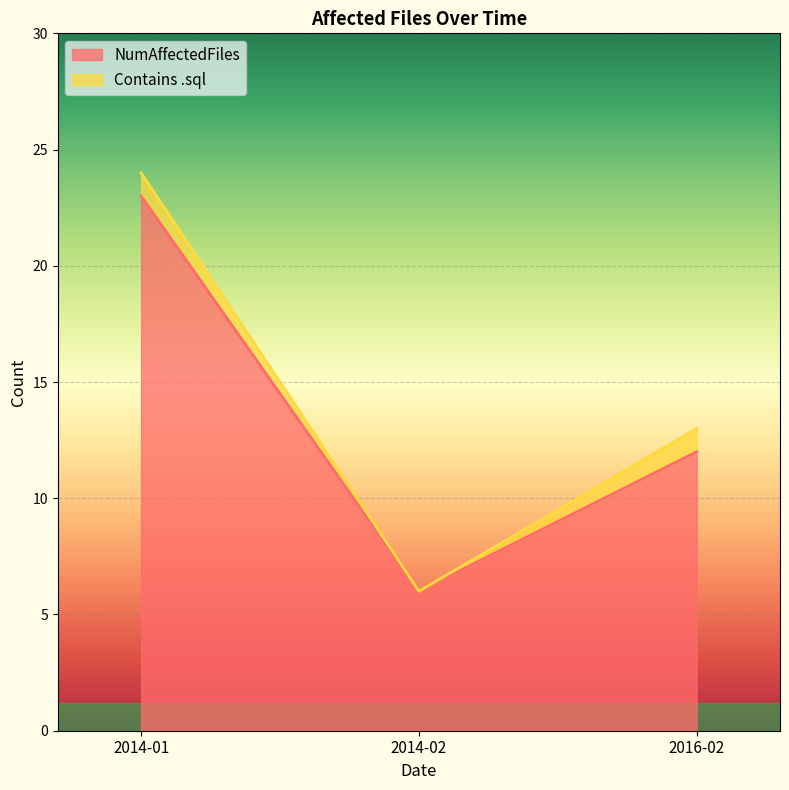

Count the values in the range 6 to 23.

3